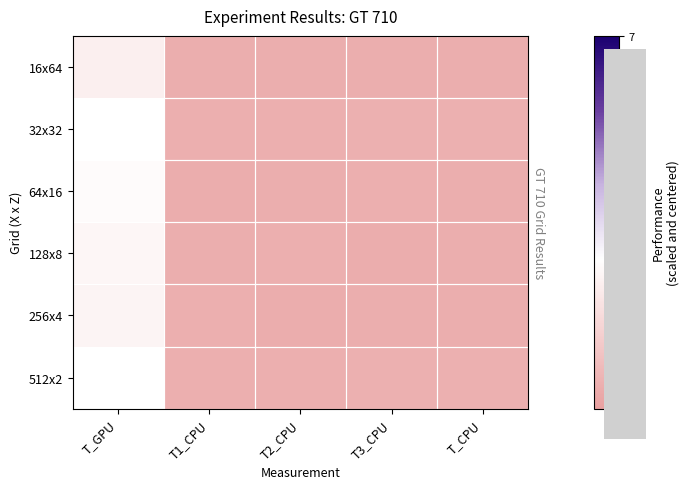

At how many categories does at least one series exceed 0?

1